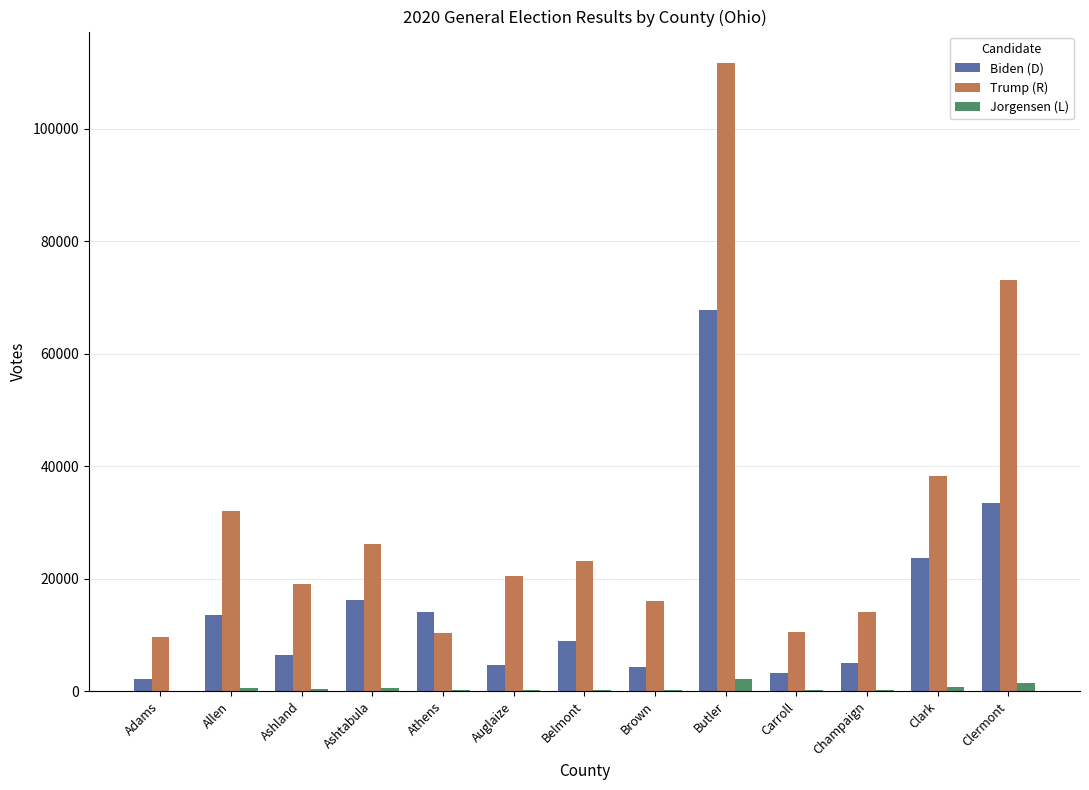

What is the sum of all Trump (R) values?

404545